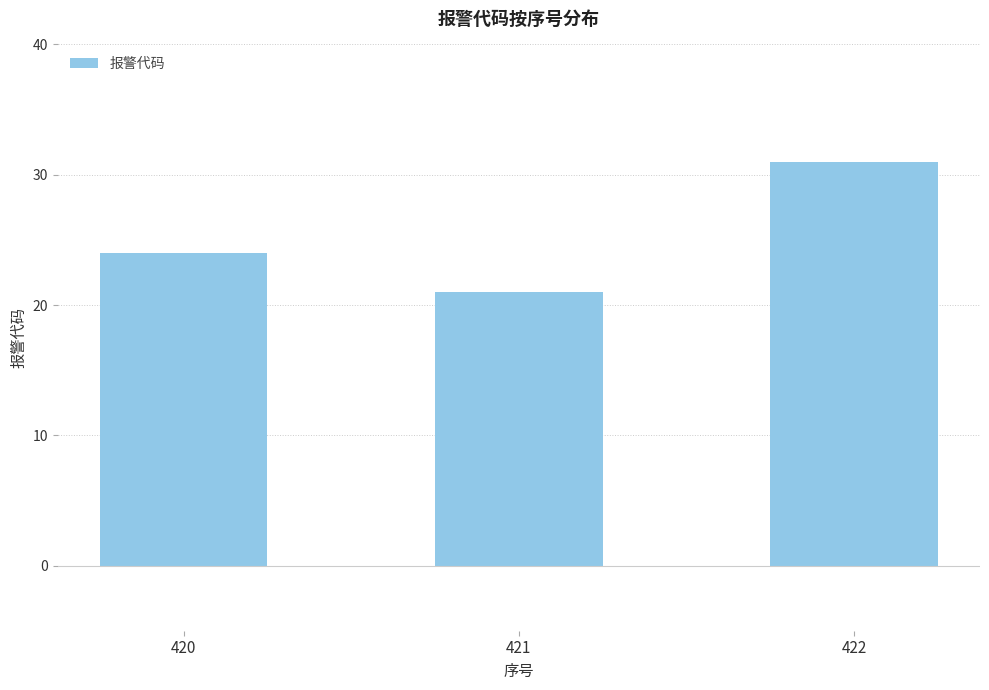

Rank the categories by value from lowest to highest.

421, 420, 422